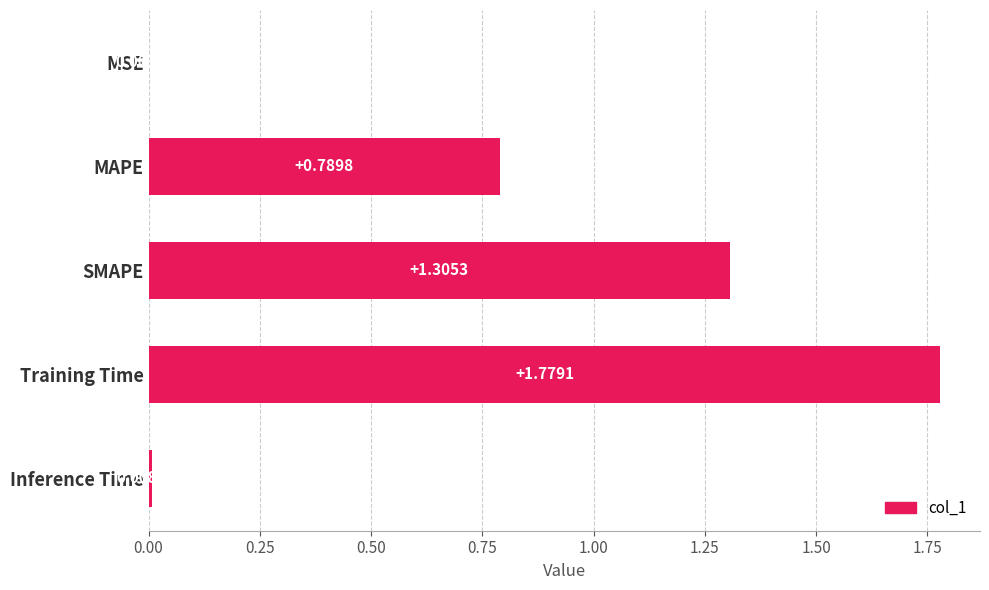

At which label is the value closest to 0?

MSE